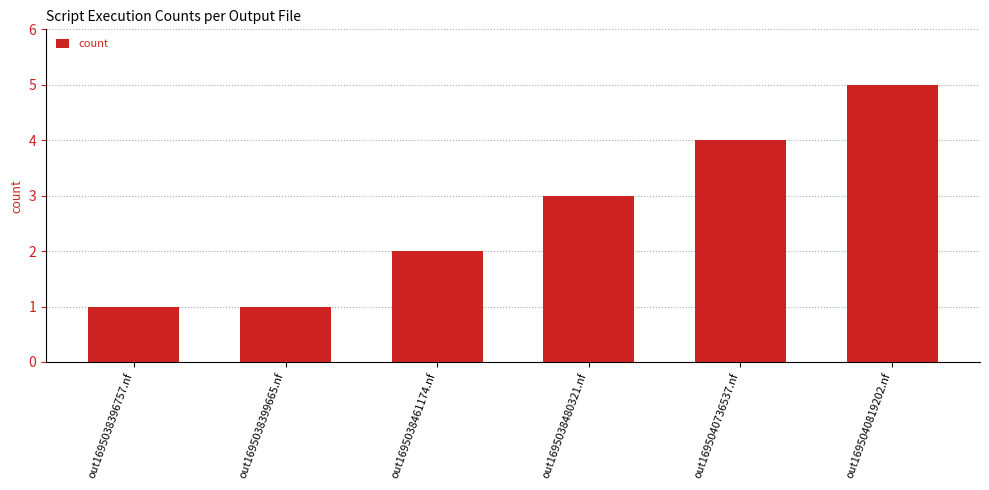

Reading right to left, list all the values displayed in this chart.

5	4	3	2	1	1